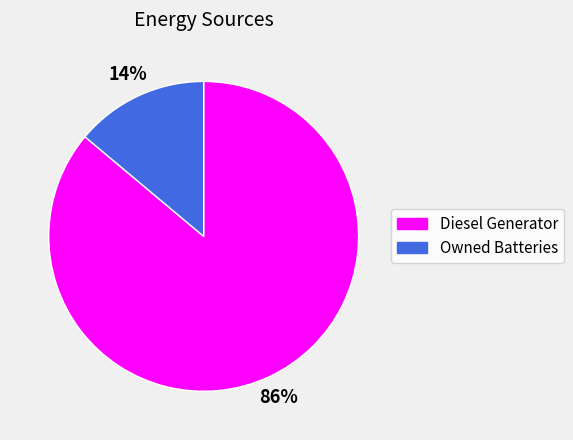

How many segments does this pie chart have?

2